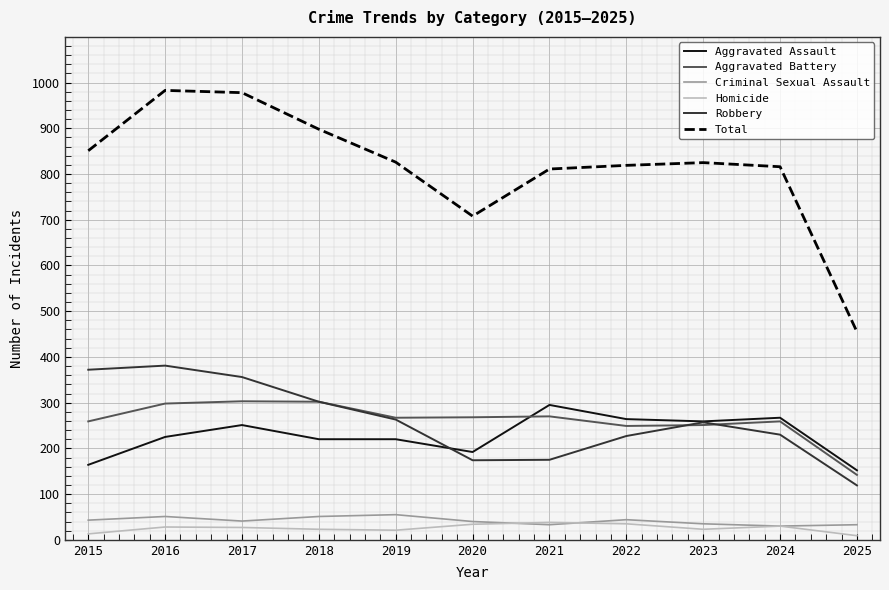

Which category has the lowest value in the Robbery series?

2025